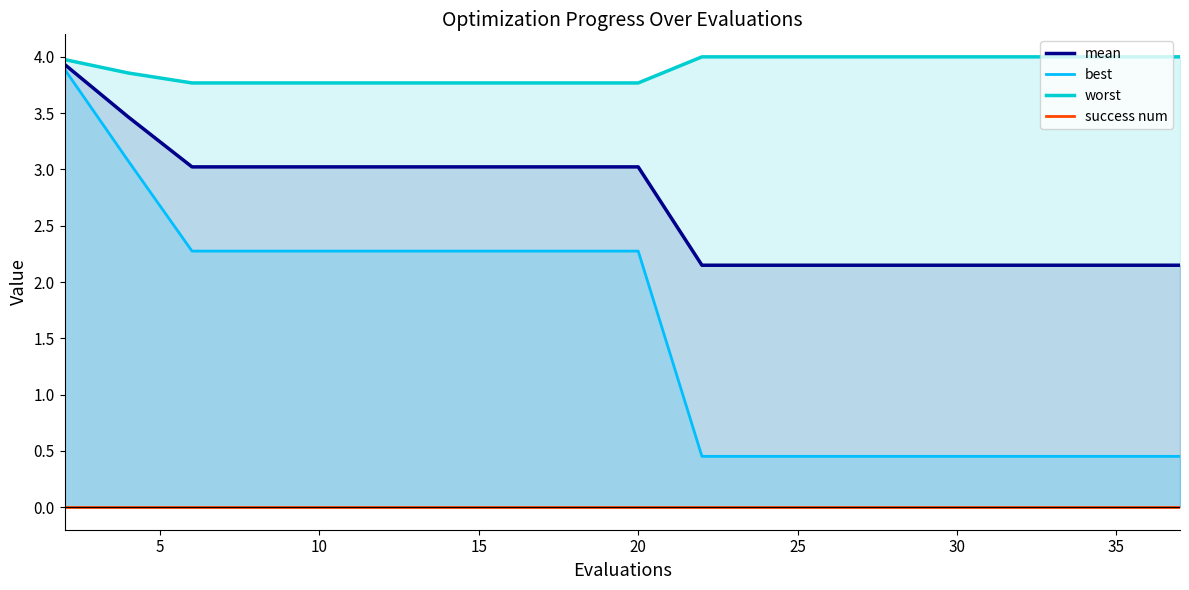

What is the difference between the maximum and second lowest values in the worst series?

0.2